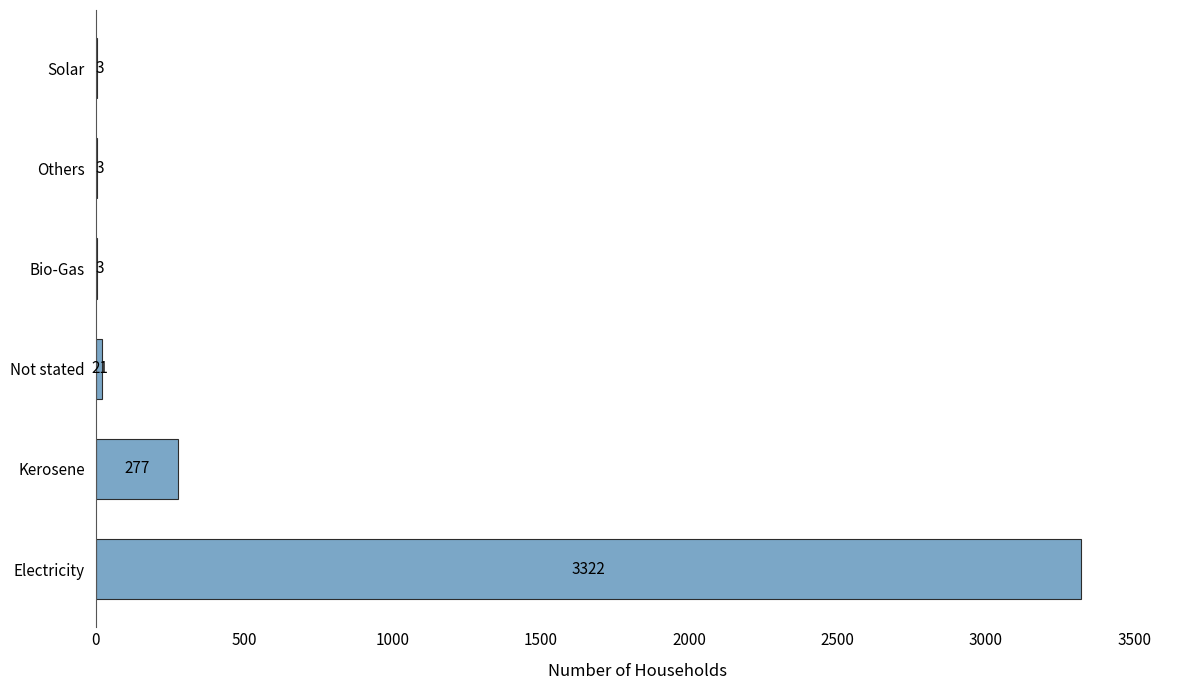

What is the sum of all values?

3629